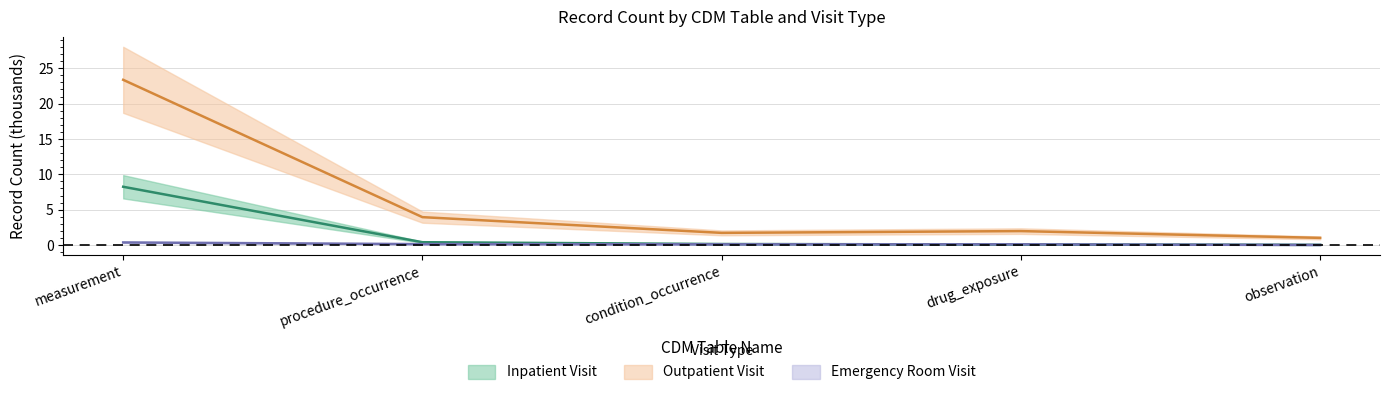

How many interior local peaks does the Outpatient Visit series have?

1